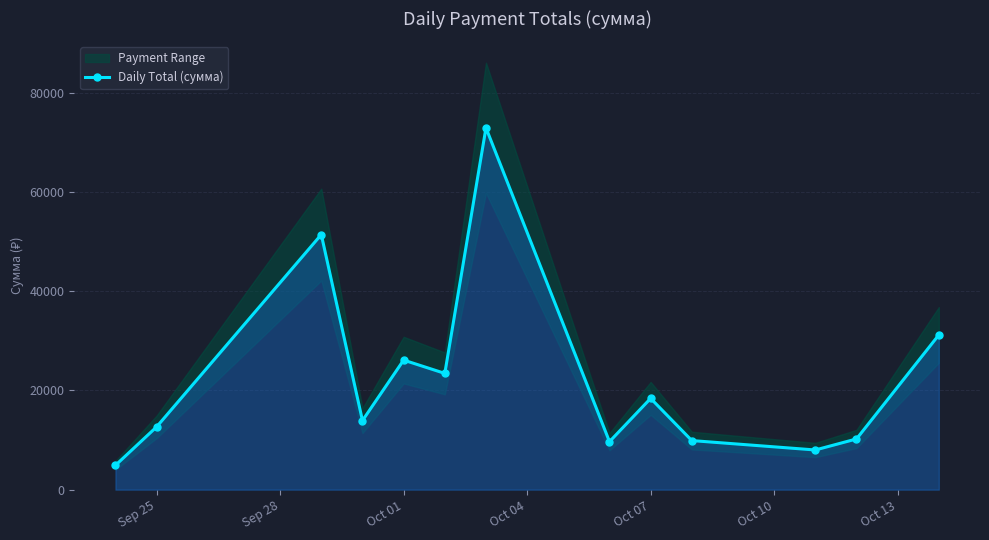

What is the difference between the maximum and second lowest values?

64966.2